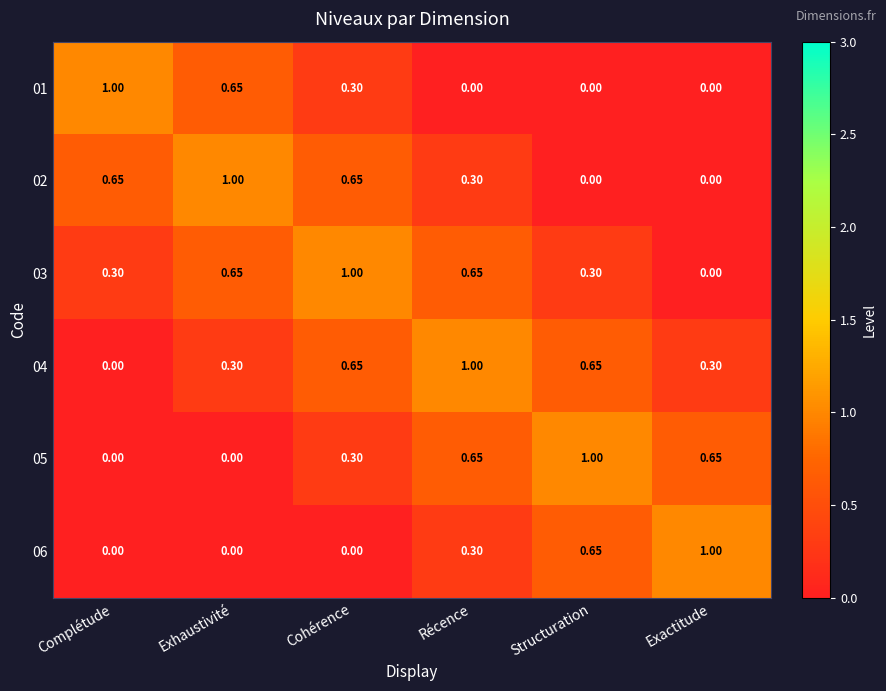

At which label is 04 closest to 0?

Complétude